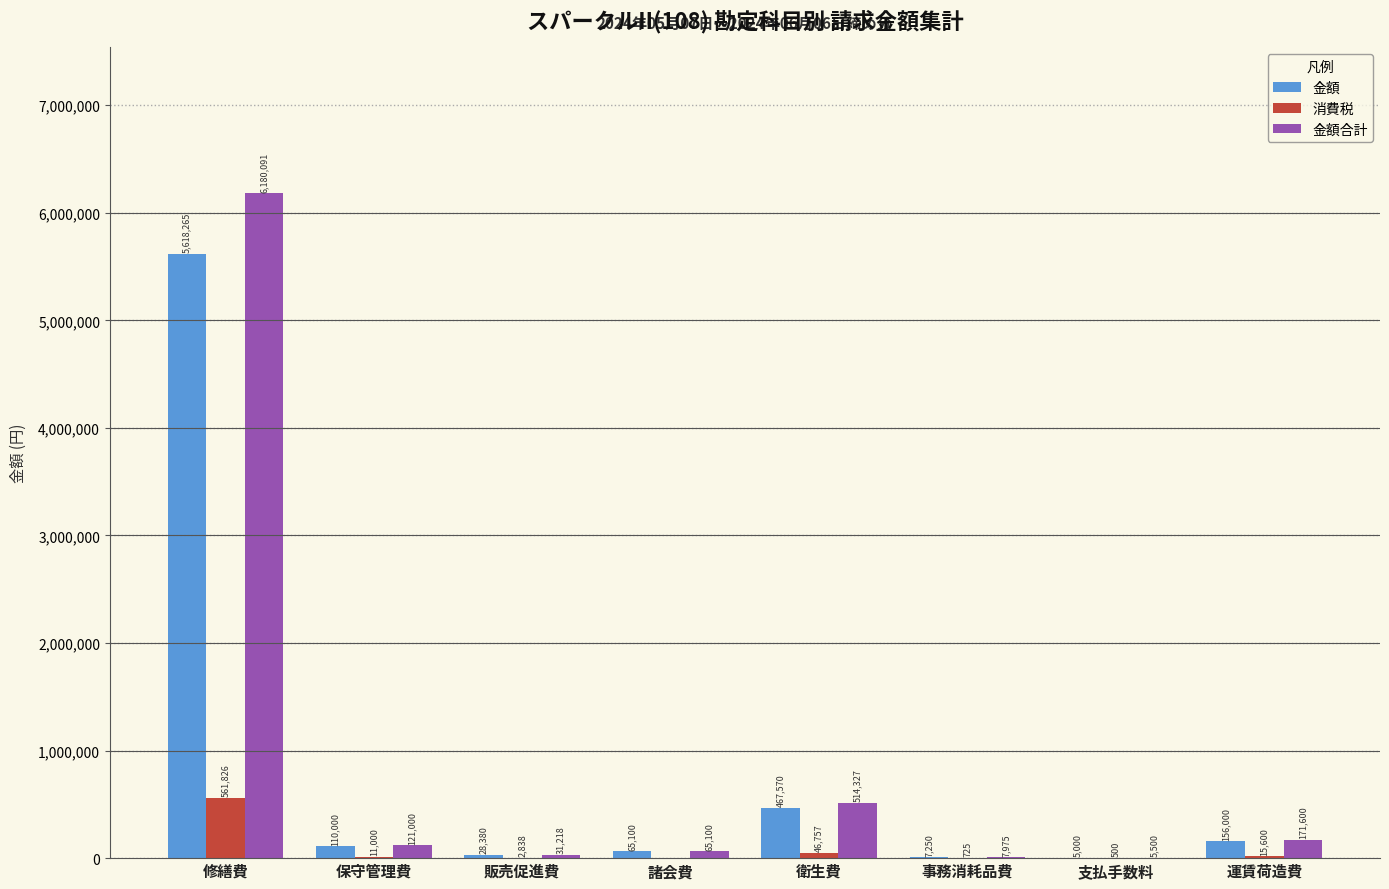

Reading right to left, list all the values displayed in this chart.

金額: 156000	5000	7250	467570	65100	28380	110000	5618265
消費税: 15600	500	725	46757	0	2838	11000	561826
金額合計: 171600	5500	7975	514327	65100	31218	121000	6180091